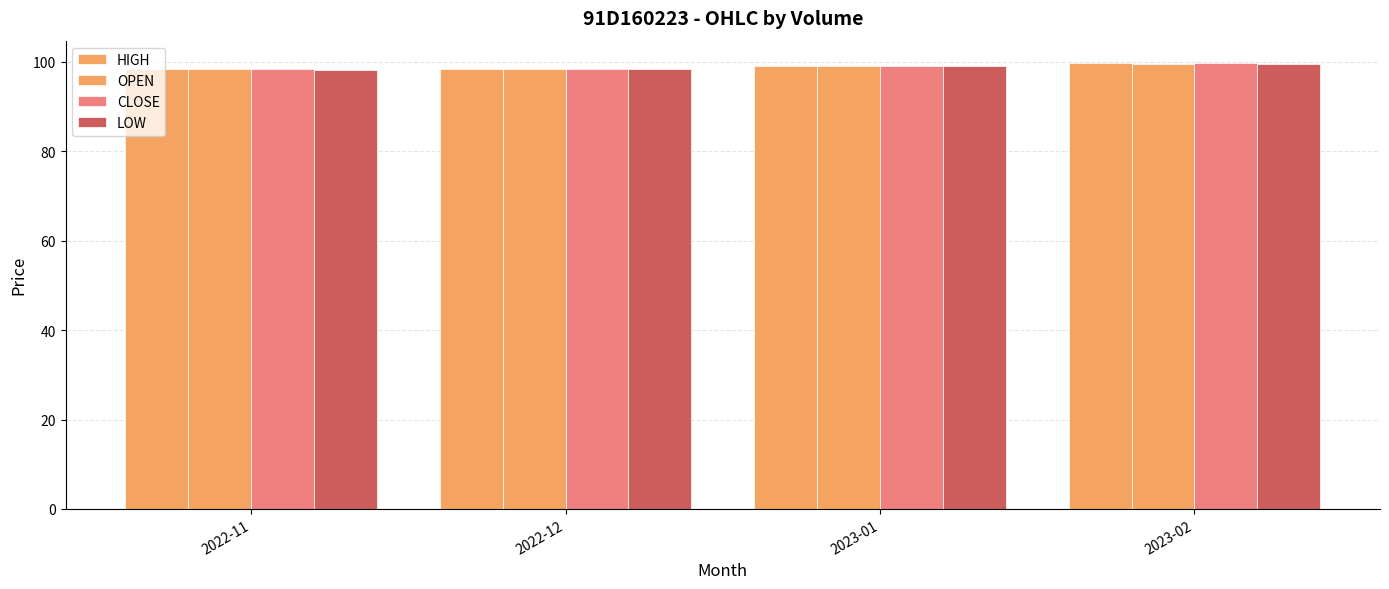

Reading right to left, transcribe all the data shown in this chart.

HIGH: 99.8	99.1	98.5	98.3
OPEN: 99.6	99.1	98.4	98.3
CLOSE: 99.7	99.1	98.5	98.3
LOW: 99.6	99.0	98.4	98.3